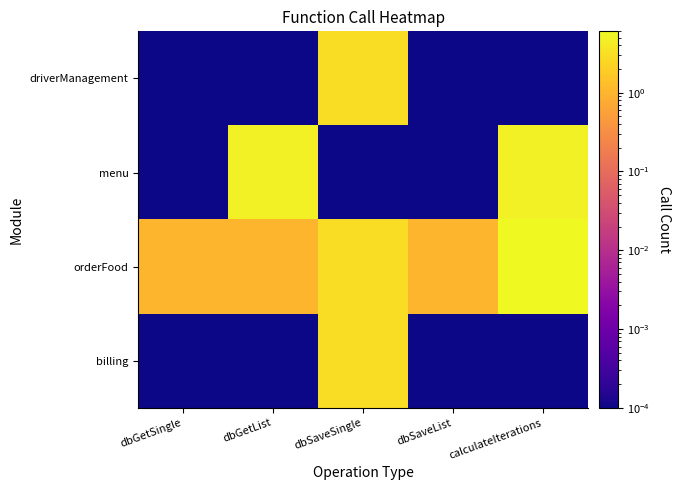

Count the number of data series in this chart.

4